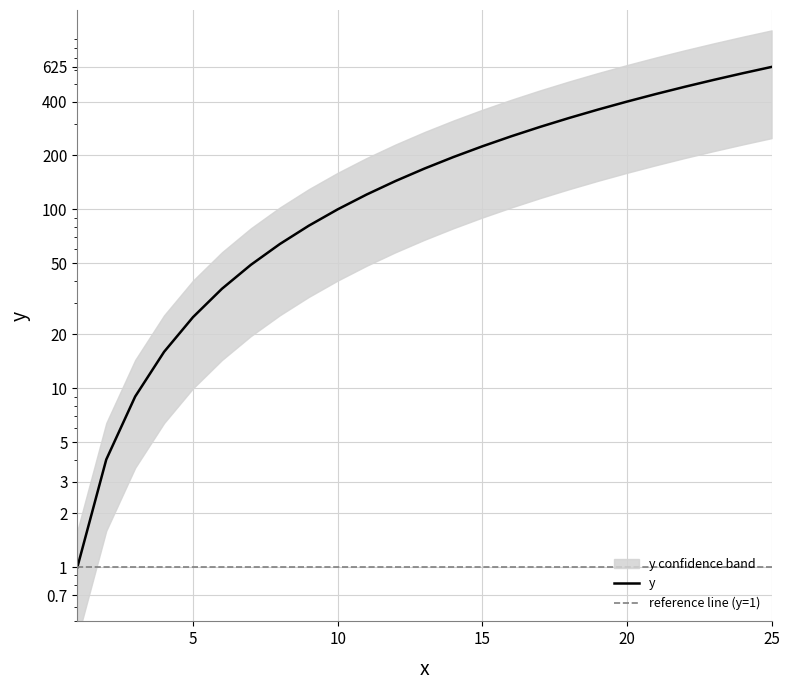

True or false: the data has more than 0 interior local peaks.

False